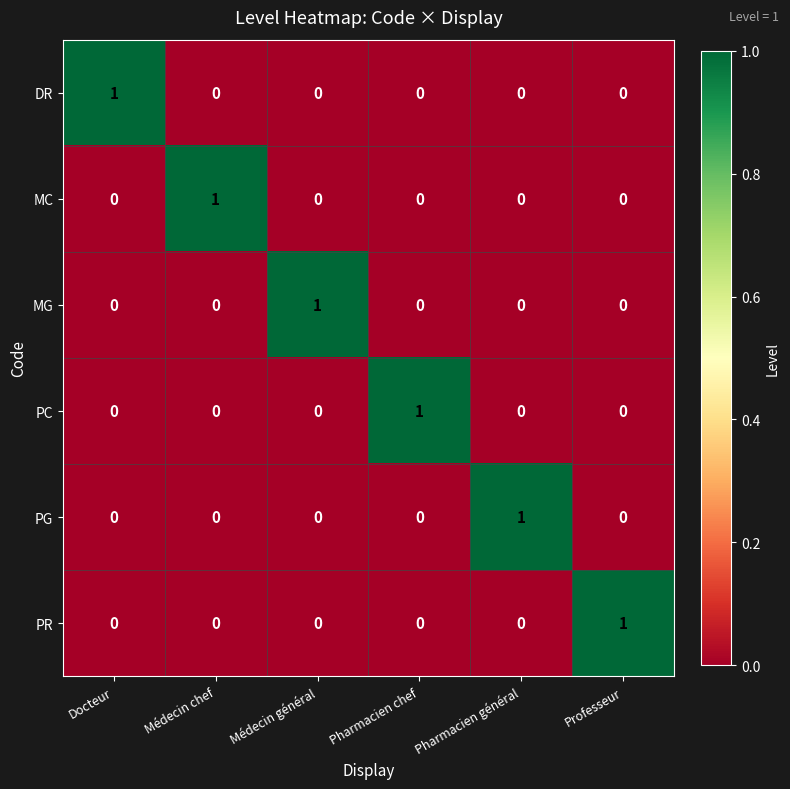

At which label does MG reach its peak?

Médecin général